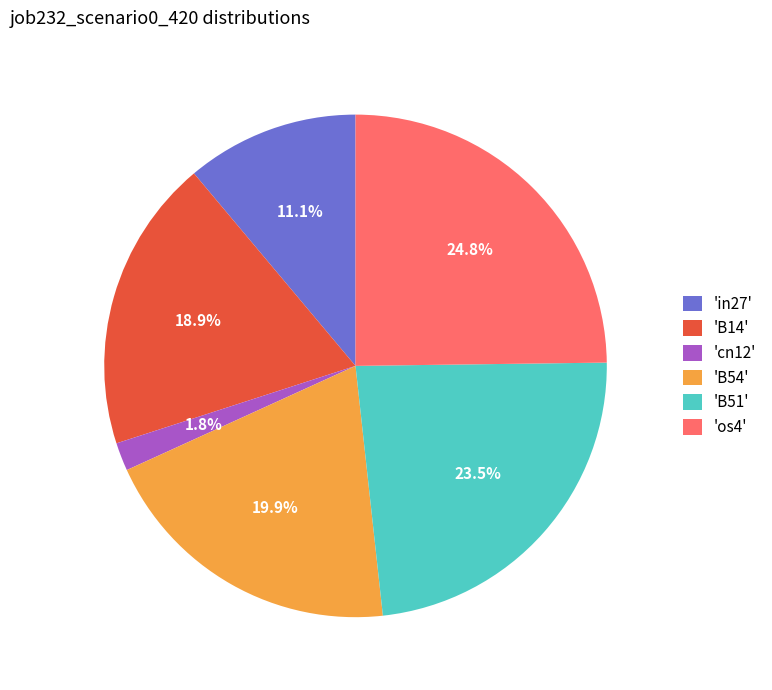

How many segments does this pie chart have?

6